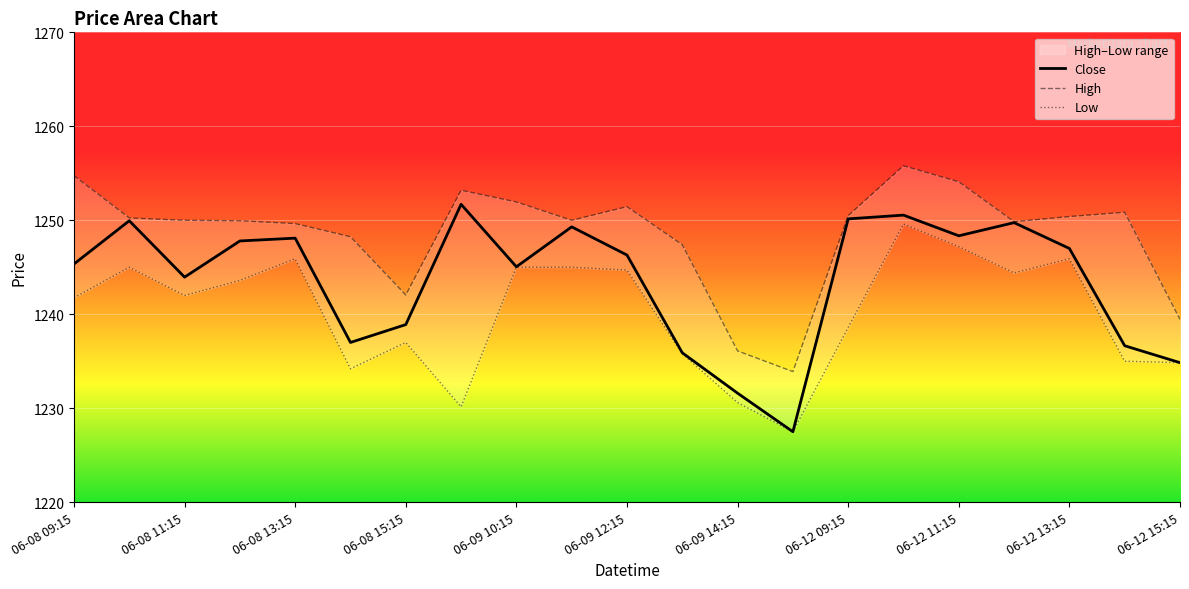

True or false: High and Close intersect in this chart.

False